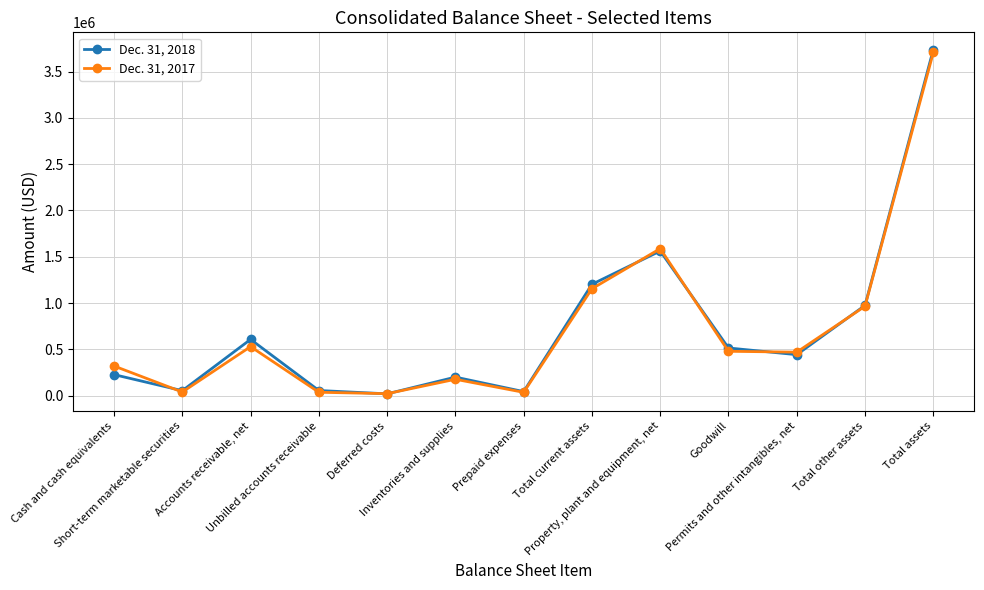

True or false: Dec. 31, 2018 has more than 0 interior local peaks.

True